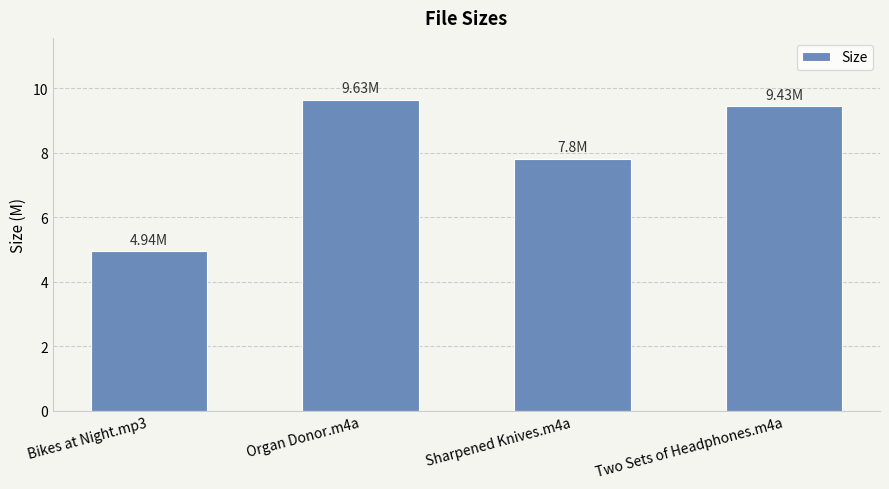

What is the change in value from Bikes at Night.mp3 to Organ Donor.m4a?

+4.7